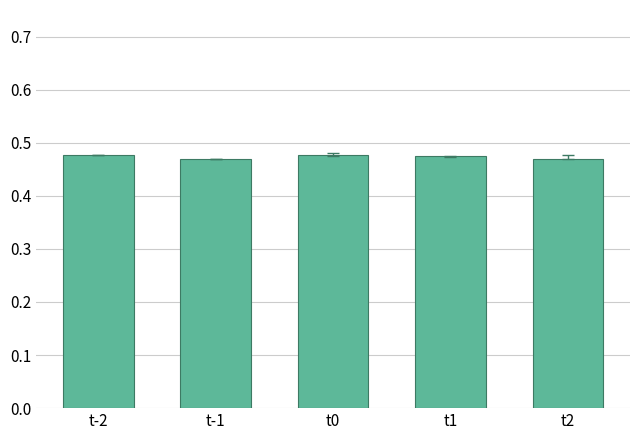

What is the label of the 3rd bar from the left?

t0